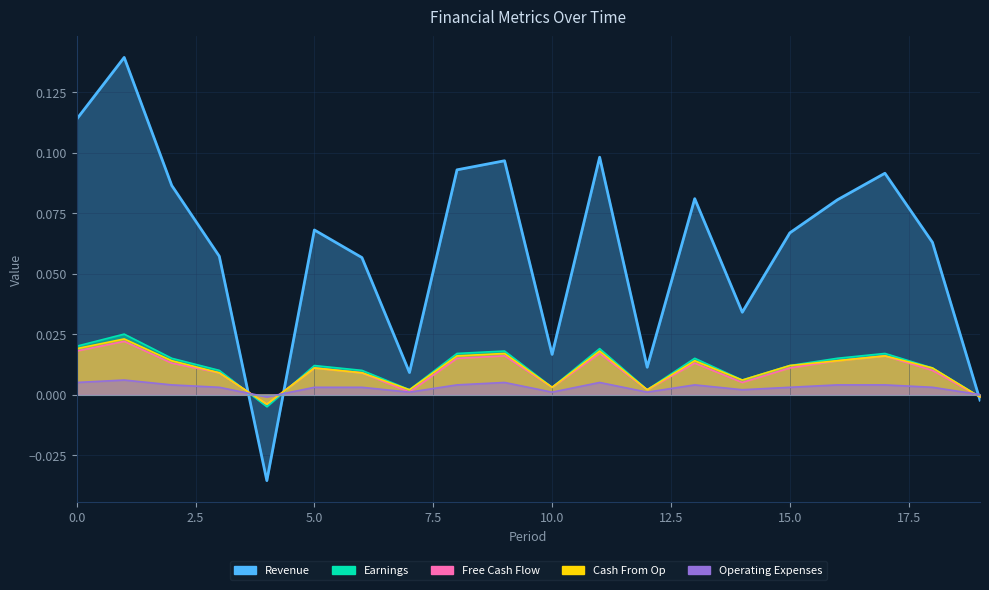

Which series has the largest range (max minus min)?

Revenue